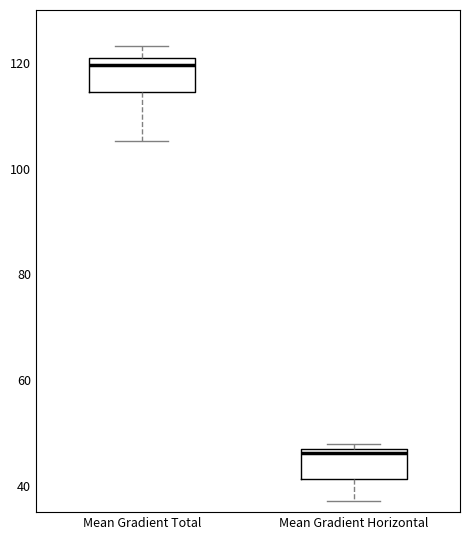

Reading left to right, read every box against the y-axis: the position of its median line, the range the box covers, and the ends of its whiskers. The values are not printed on the chart, so give them approximately, as read against the axis.

Mean Gradient Total: median 120 (just below the box's upper edge), box 114 to 120, whiskers 106 to 124
Mean Gradient Horizontal: median 46 (just below the box's upper edge), box 42 to 46, whiskers 38 to 48